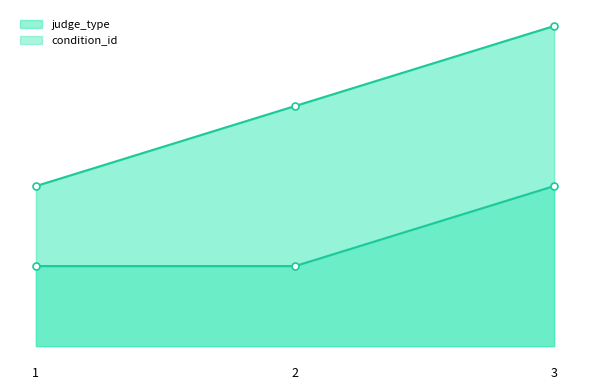

What is the difference between the second highest and minimum values in the judge_type series?

1